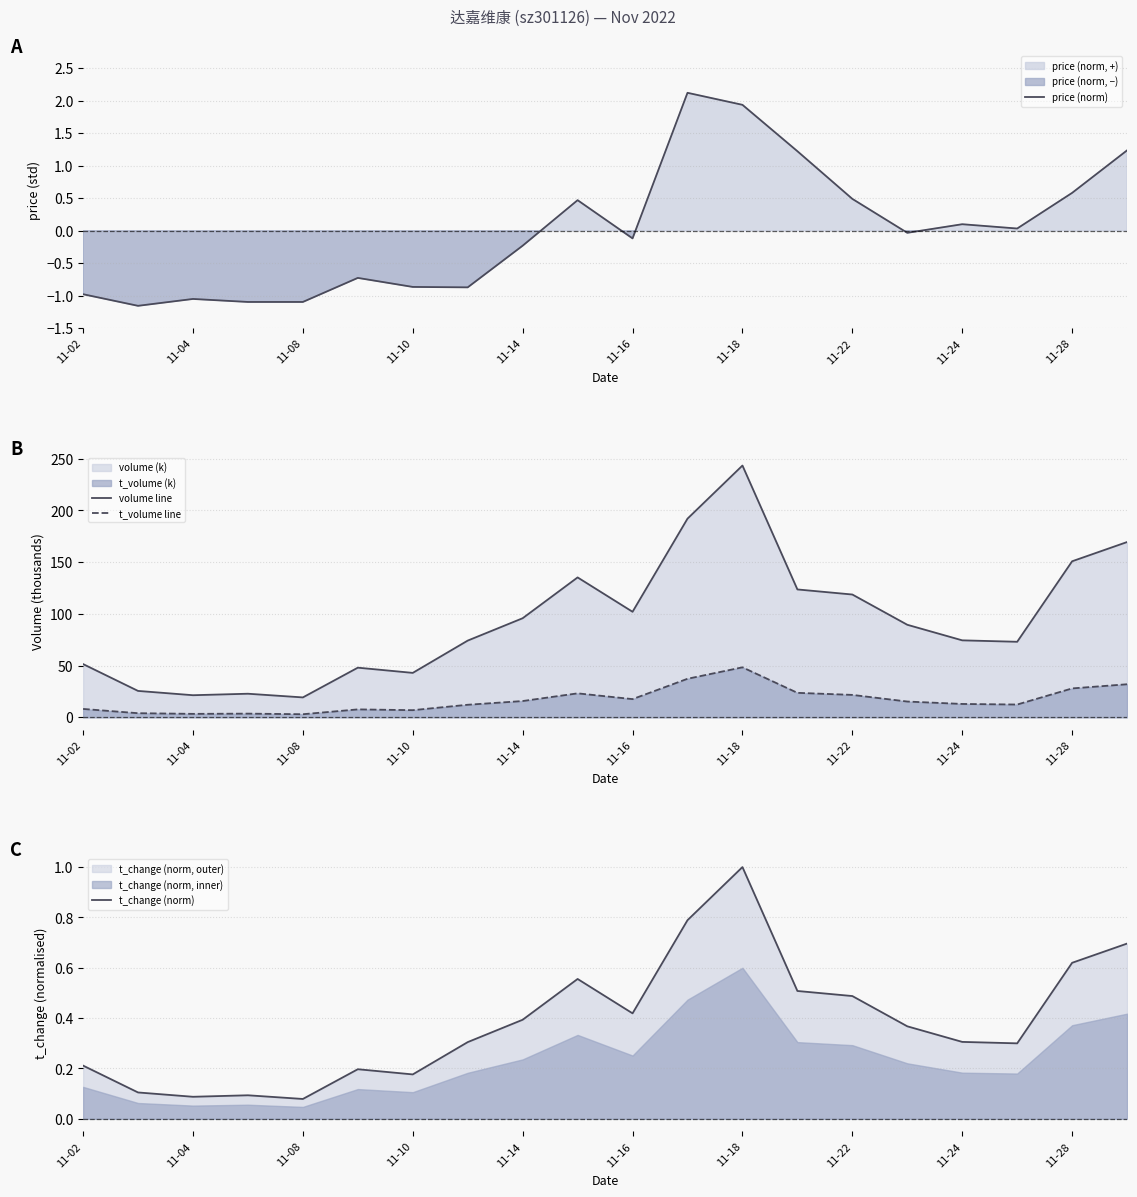

True or false: price (norm) has a value of -1.1 at 11-08.

True